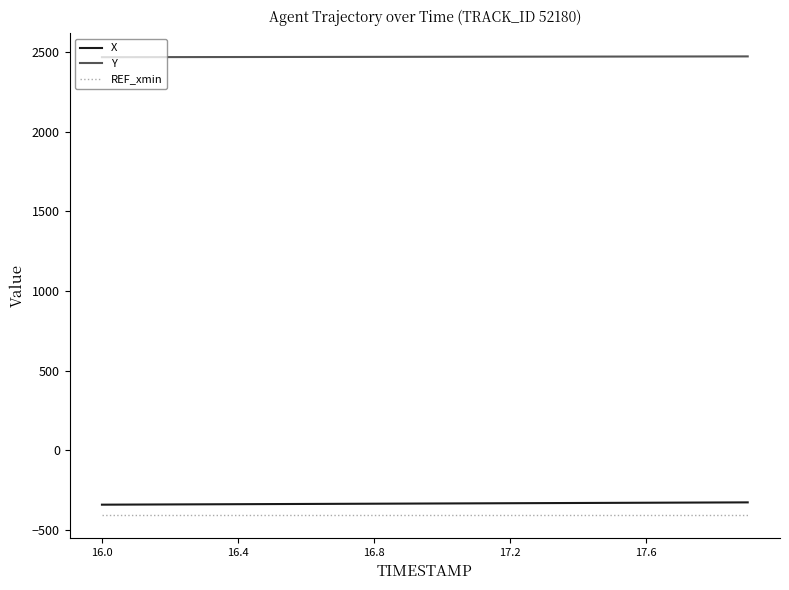

What is the minimum value for Y?

2468.9